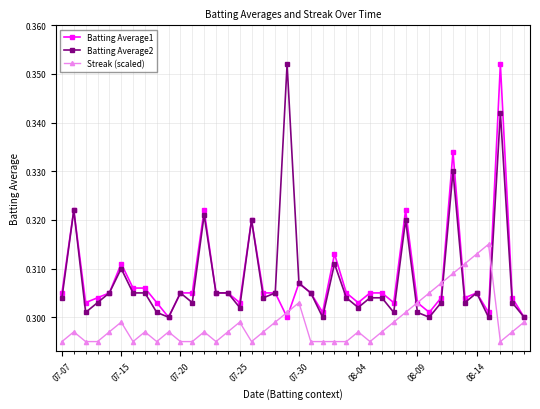

True or false: Batting Average2 has more than 0 interior local peaks.

True